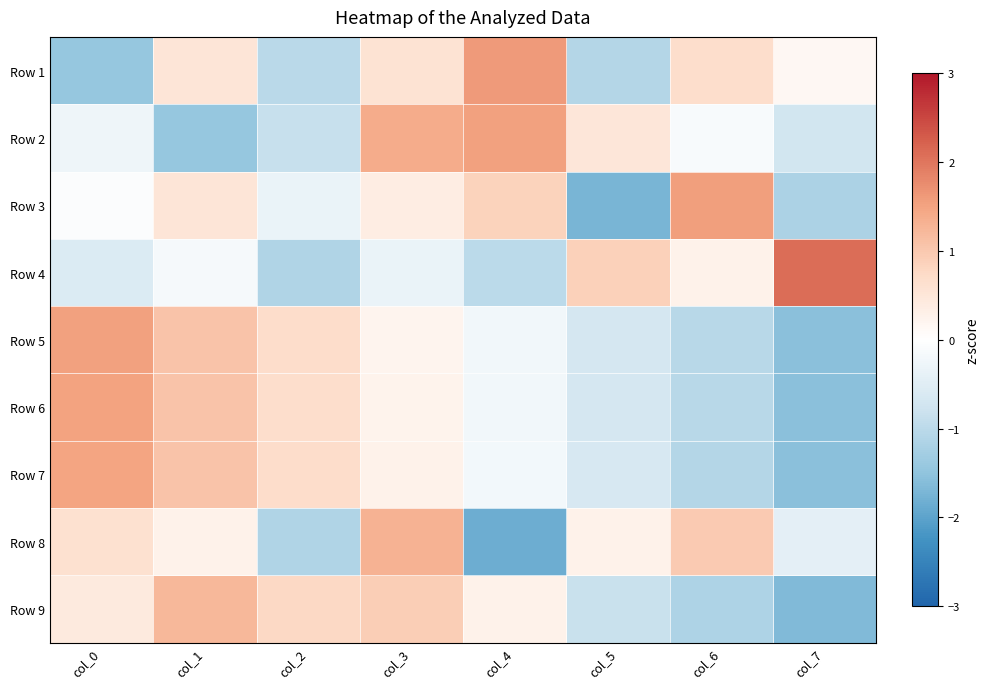

At how many categories does at least one series exceed 0?

8